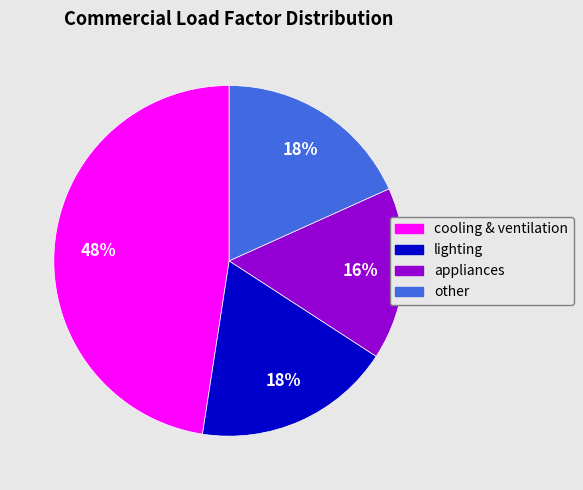

To the nearest percent, what is the average slice percentage?

25%